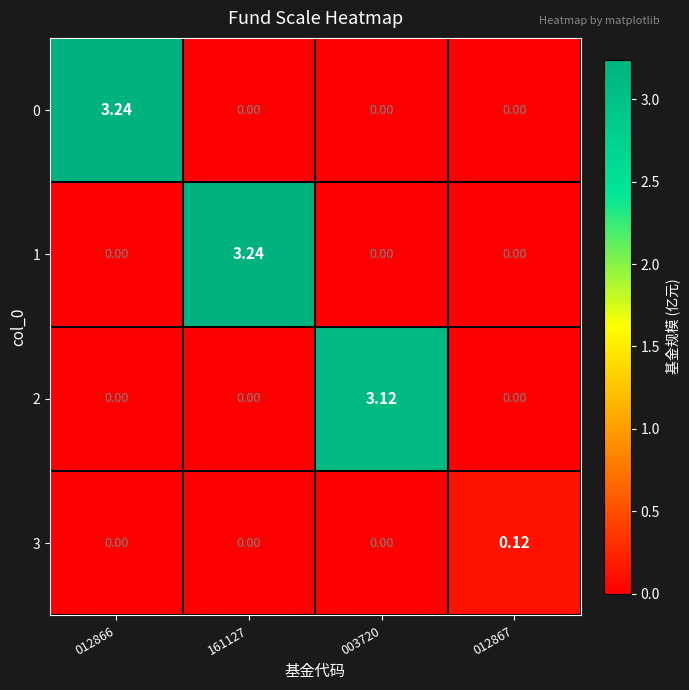

Is the value of 0 at 012866 greater than the value of 2 at 012867?

Yes